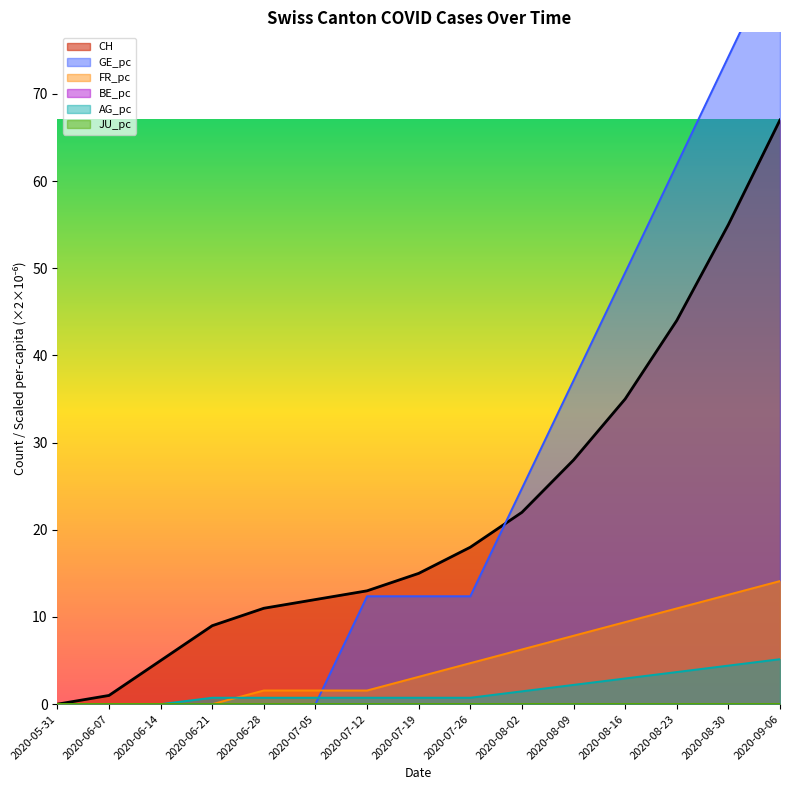

Between which two adjacent categories do FR_pc and GE_pc first intersect?

2020-07-05 and 2020-07-12